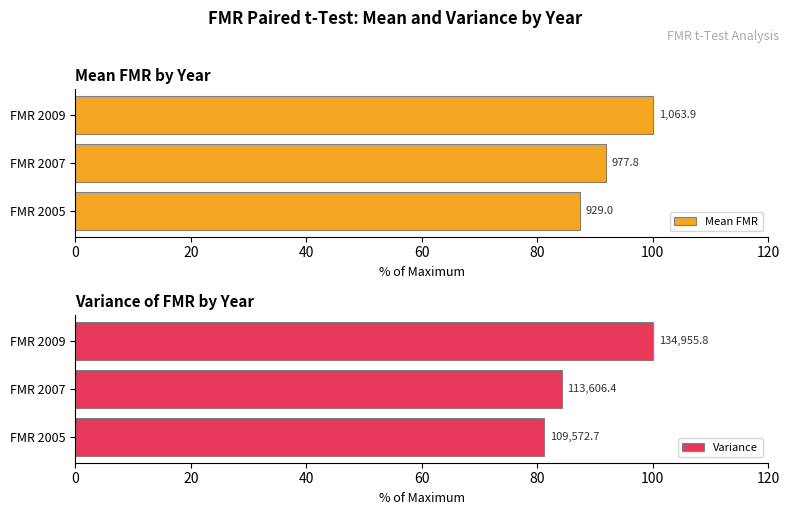

Is the value of Variance at 40 greater than the value of Mean FMR at 40?

No